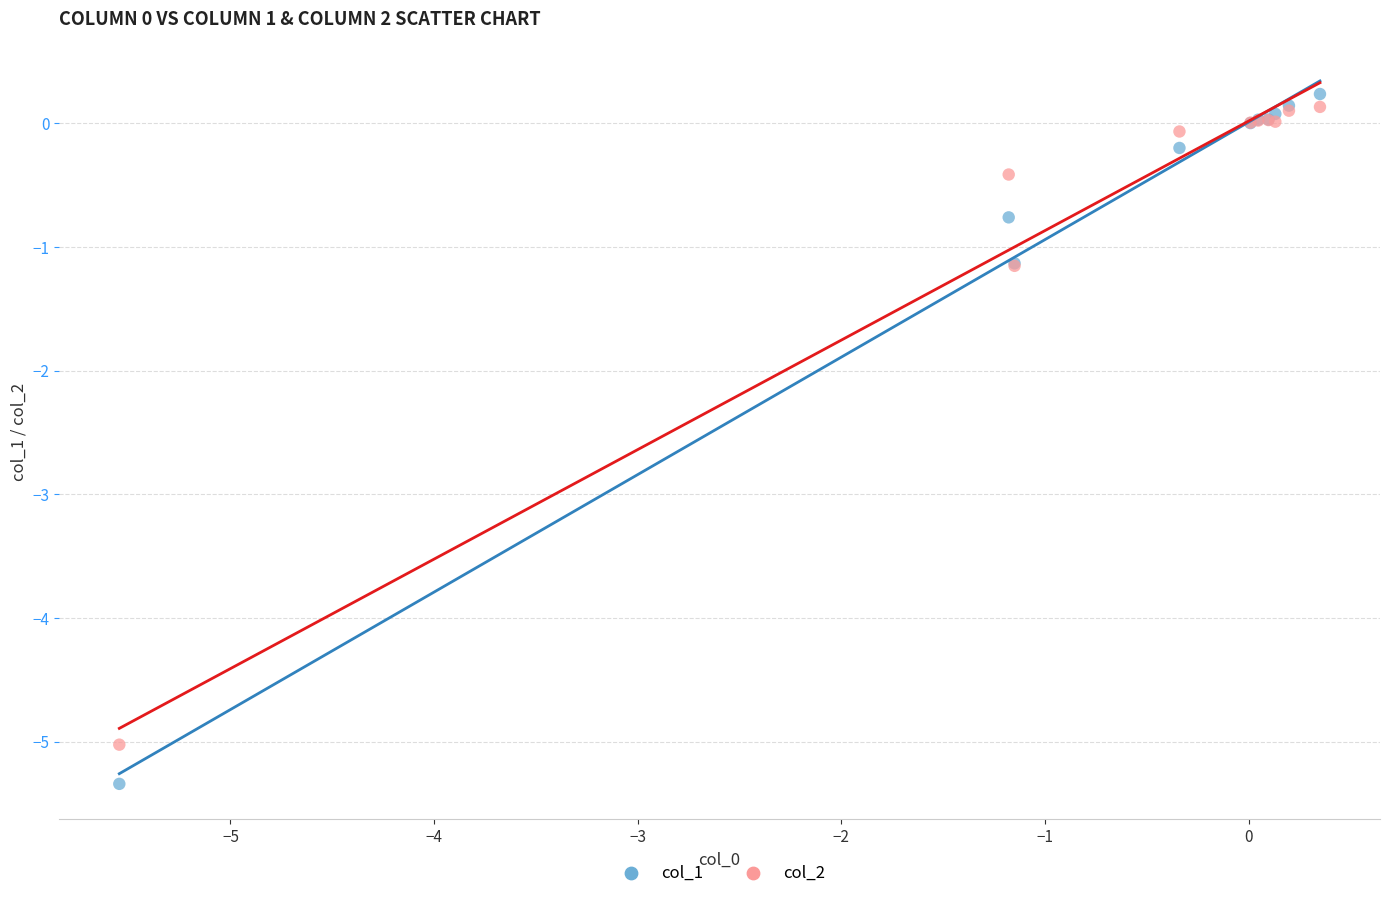

Which series contains the lowest Y value?

col_1